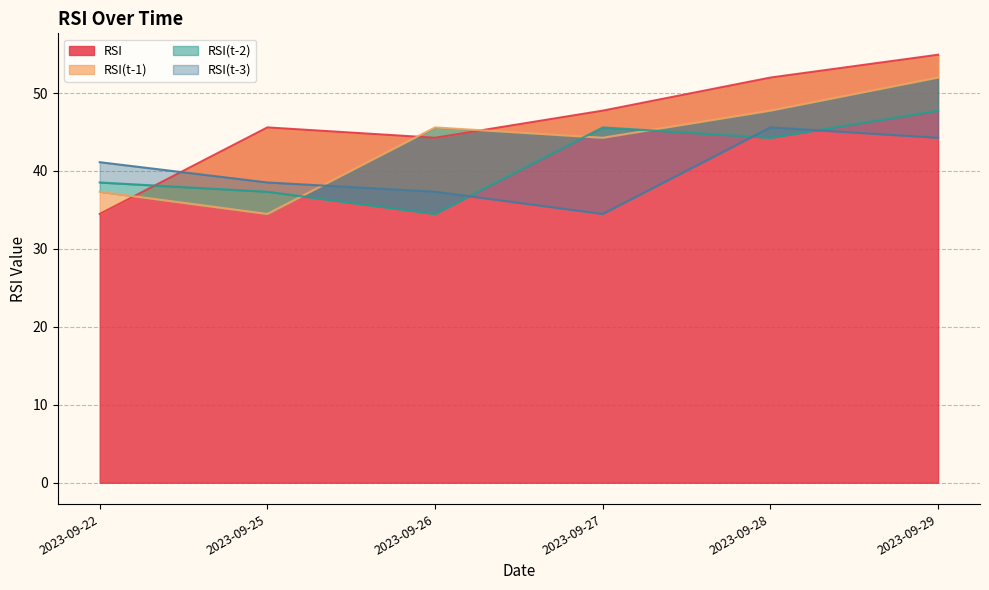

At which label does RSI reach its peak?

2023-09-29